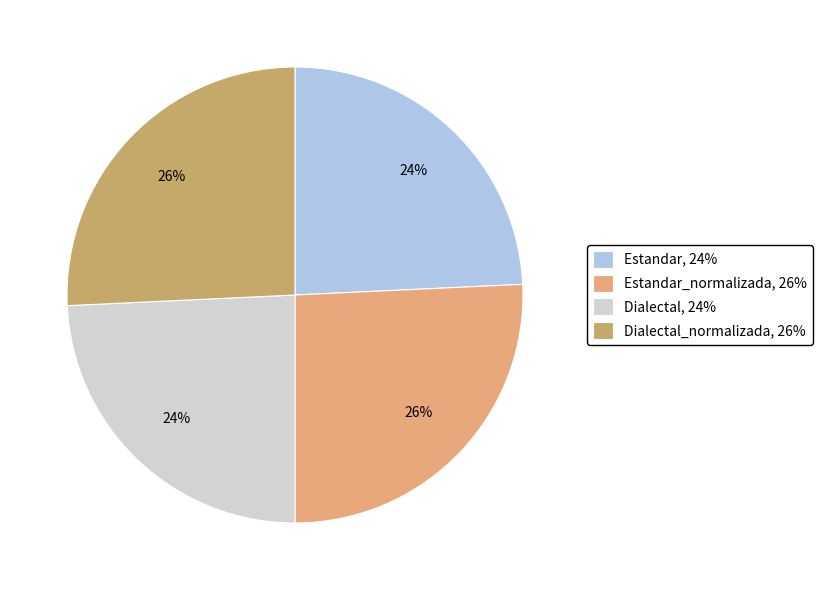

How many segments does this pie chart have?

4